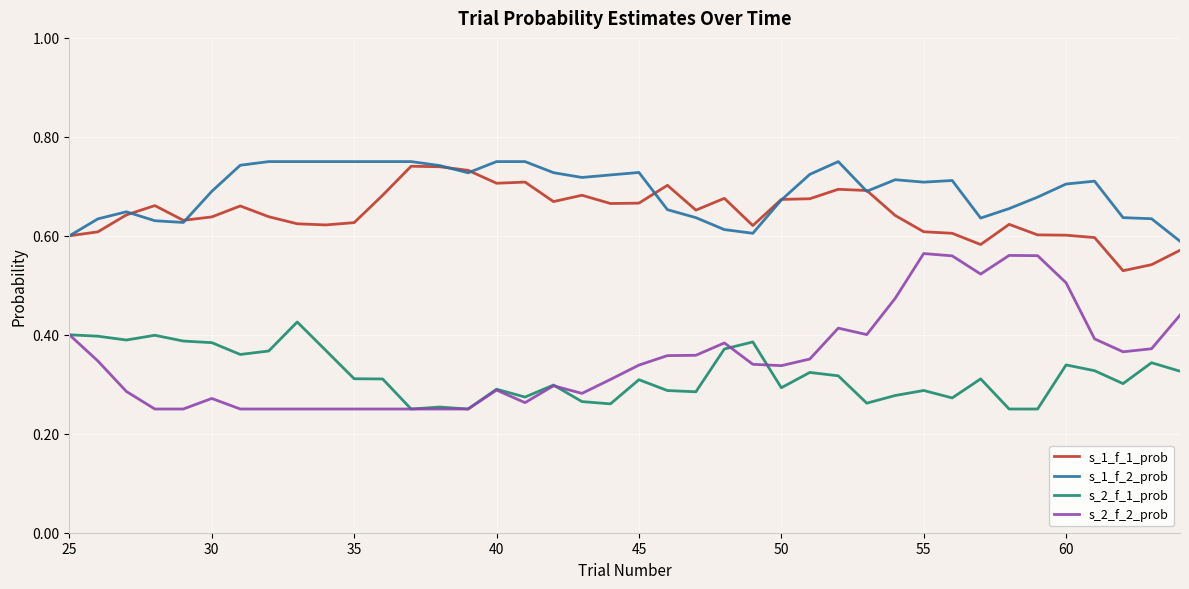

Which series has the widest spread of values?

s_2_f_2_prob